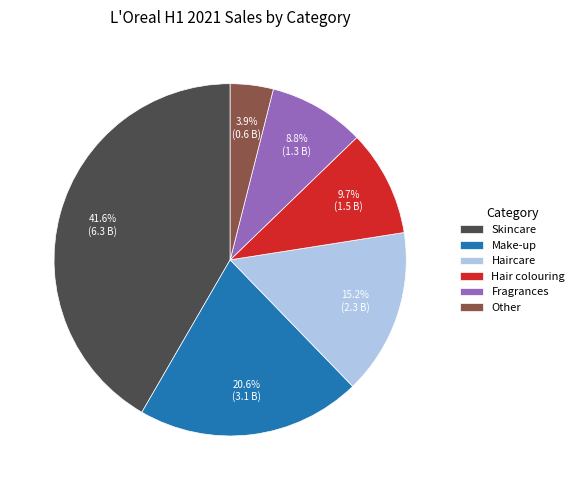

The Hair colouring slice represents 2% of the pie. True or false?

False